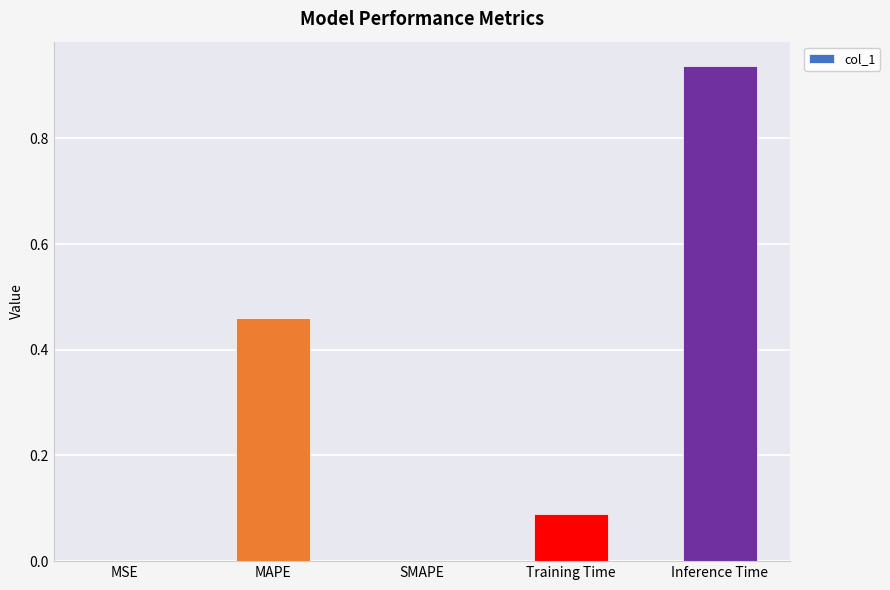

The chart shows a value of 0.0 at MSE. True or false?

True